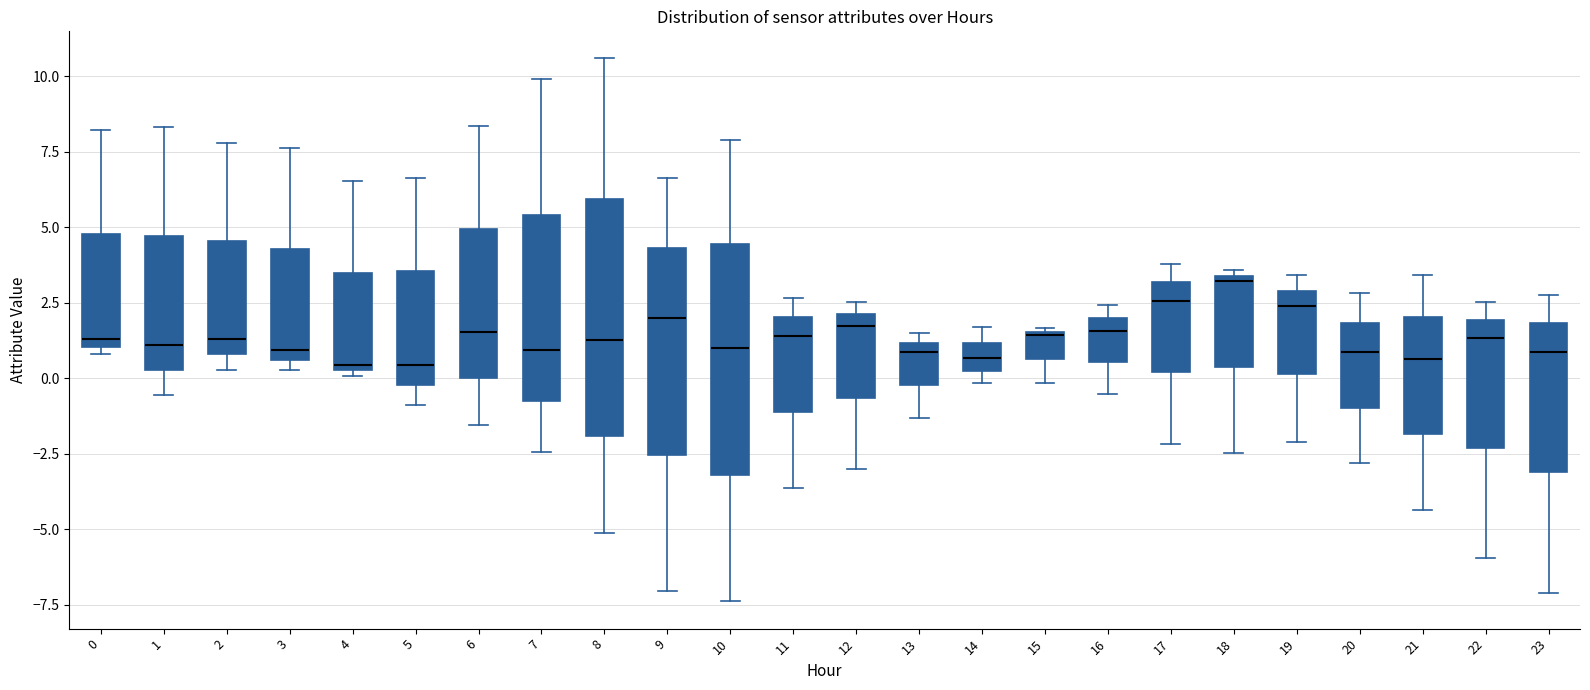

Reading left to right, transcribe this box plot: for each box, give where its median line is, the range the box spans, and where its two whiskers end, as read against the y-axis. The values are not printed on the chart, so give them approximately, as read against the axis.

0: median 1.5, box 1.0 to 5.0, whiskers 1.0 (just below the box's lower edge) to 8.0
1: median 1.0, box 0.5 to 4.5, whiskers -0.5 to 8.5
2: median 1.5, box 1.0 to 4.5, whiskers 0.5 to 8.0
3: median 1.0, box 0.5 to 4.5, whiskers 0.5 (just below the box's lower edge) to 7.5
4: median 0.5 (just above the box's lower edge), box 0.5 to 3.5, whiskers 0.0 to 6.5
5: median 0.5, box 0.0 to 3.5, whiskers -1.0 to 6.5
6: median 1.5, box 0.0 to 5.0, whiskers -1.5 to 8.5
7: median 1.0, box -1.0 to 5.5, whiskers -2.5 to 10.0
8: median 1.5, box -2.0 to 6.0, whiskers -5.0 to 10.5
9: median 2.0, box -2.5 to 4.5, whiskers -7.0 to 6.5
10: median 1.0, box -3.0 to 4.5, whiskers -7.5 to 8.0
11: median 1.5, box -1.0 to 2.0, whiskers -3.5 to 2.5
12: median 1.5, box -0.5 to 2.0, whiskers -3.0 to 2.5
13: median 1.0 (just below the box's upper edge), box 0.0 to 1.0, whiskers -1.5 to 1.5
14: median 0.5, box 0.0 to 1.0, whiskers 0.0 (just below the box's lower edge) to 1.5
15: median 1.5, box 0.5 to 1.5, whiskers 0.0 to 1.5
16: median 1.5, box 0.5 to 2.0, whiskers -0.5 to 2.5
17: median 2.5, box 0.0 to 3.0, whiskers -2.0 to 4.0
18: median 3.0, box 0.5 to 3.5, whiskers -2.5 to 3.5 (just above the box's upper edge)
19: median 2.5, box 0.0 to 3.0, whiskers -2.0 to 3.5
20: median 1.0, box -1.0 to 2.0, whiskers -3.0 to 3.0
21: median 0.5, box -2.0 to 2.0, whiskers -4.5 to 3.5
22: median 1.5, box -2.5 to 2.0, whiskers -6.0 to 2.5
23: median 1.0, box -3.0 to 2.0, whiskers -7.0 to 2.5